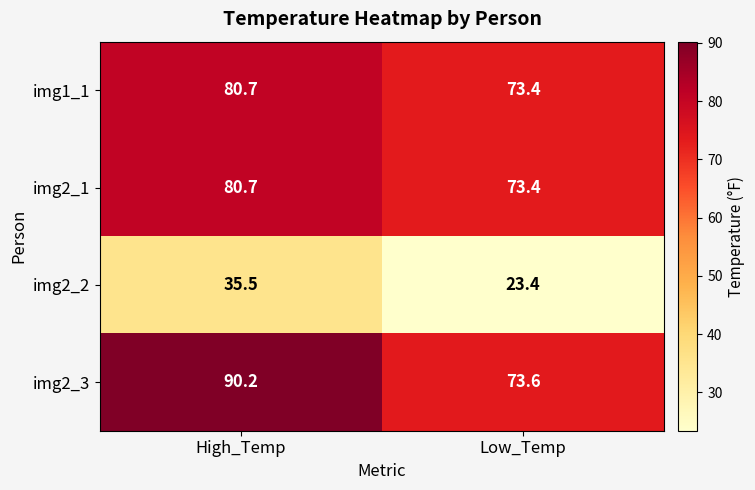

The value of img1_1 at High_Temp is 141.8. True or false?

False